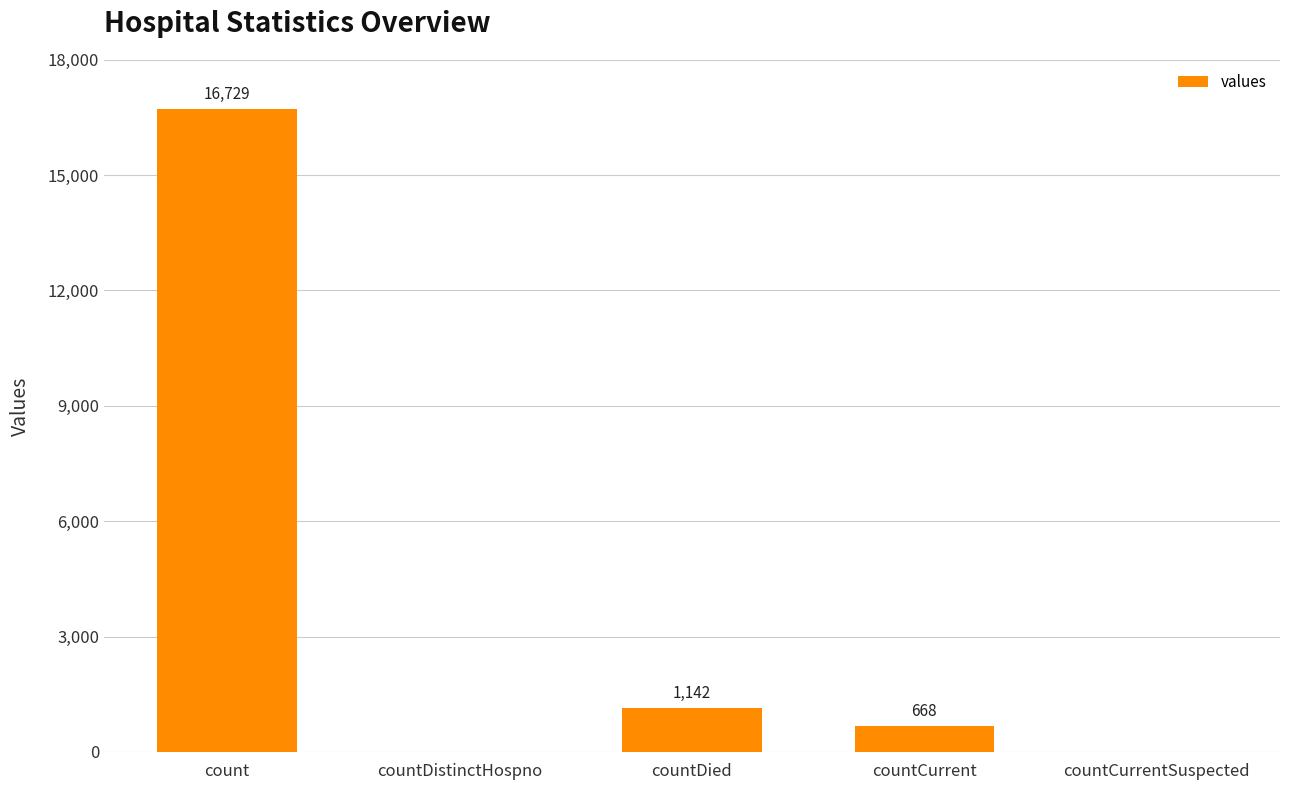

The chart shows a value of 668 at countCurrent. True or false?

True